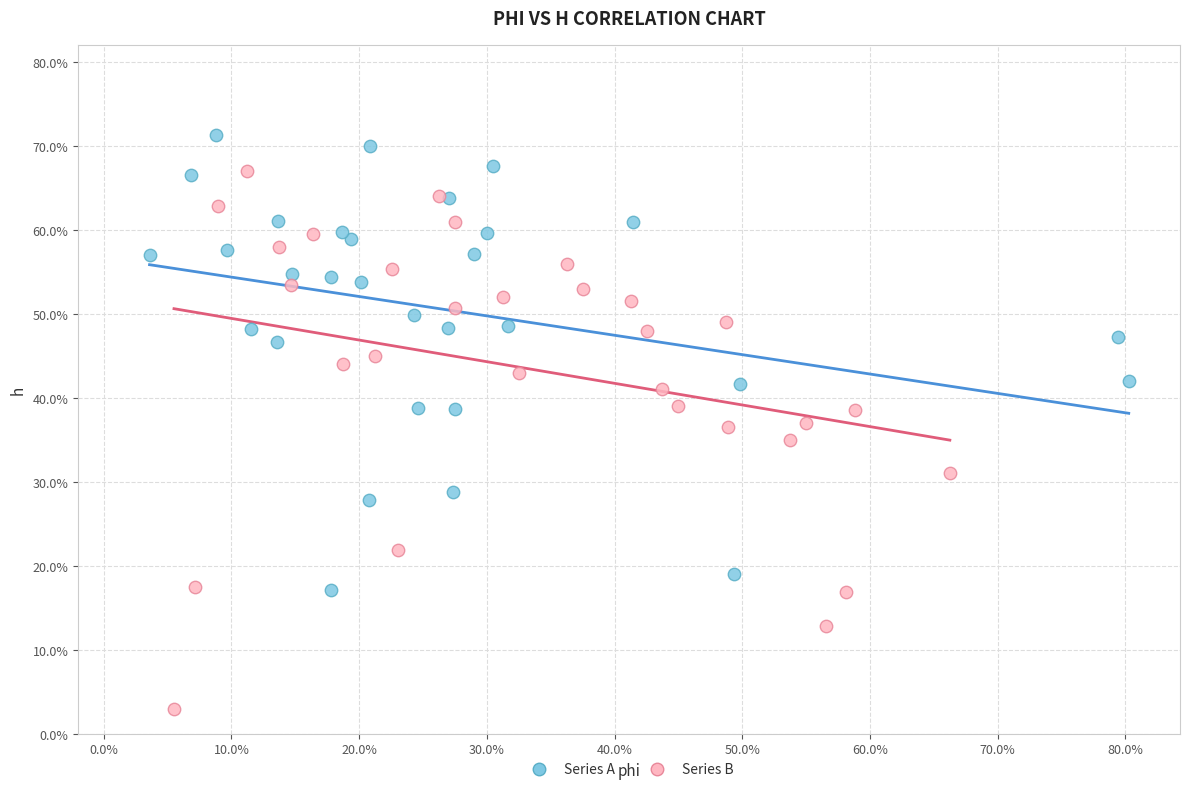

Which series reaches the maximum Y coordinate?

Series A